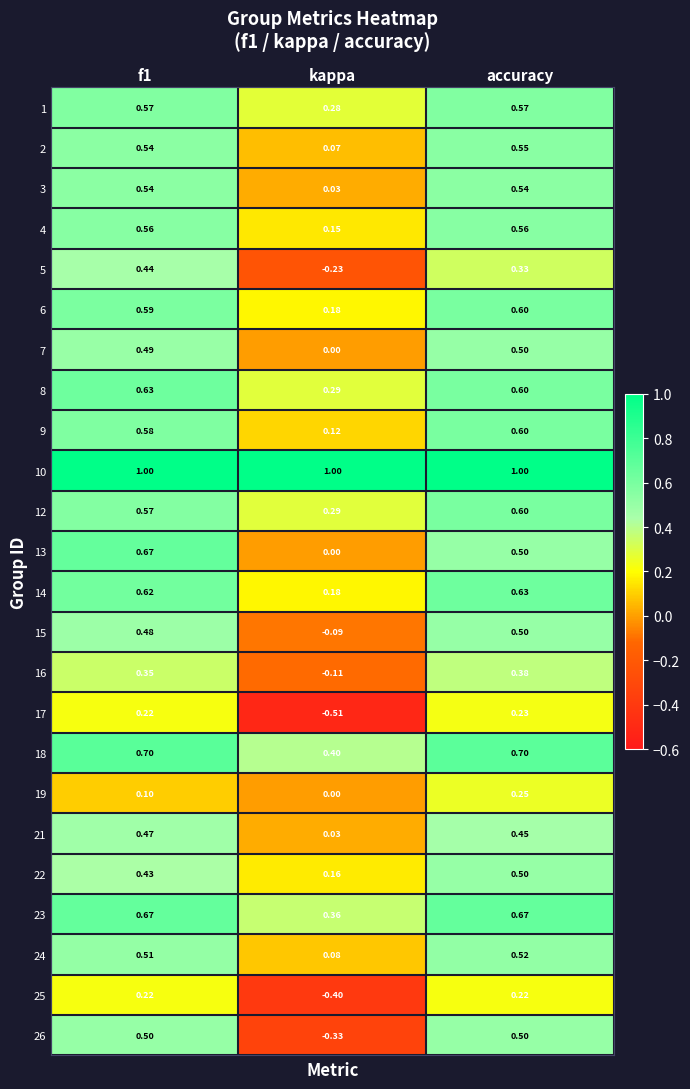

At which label is 12 closest to 0?

kappa